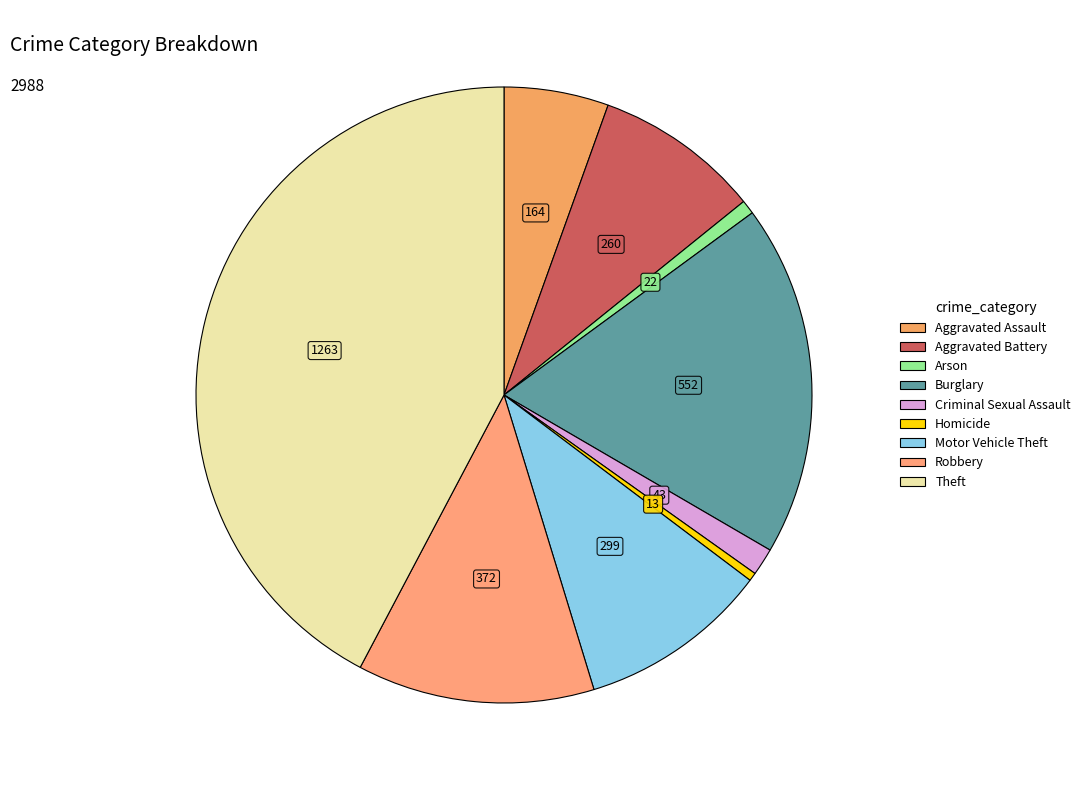

Does any single category account for the majority?

No